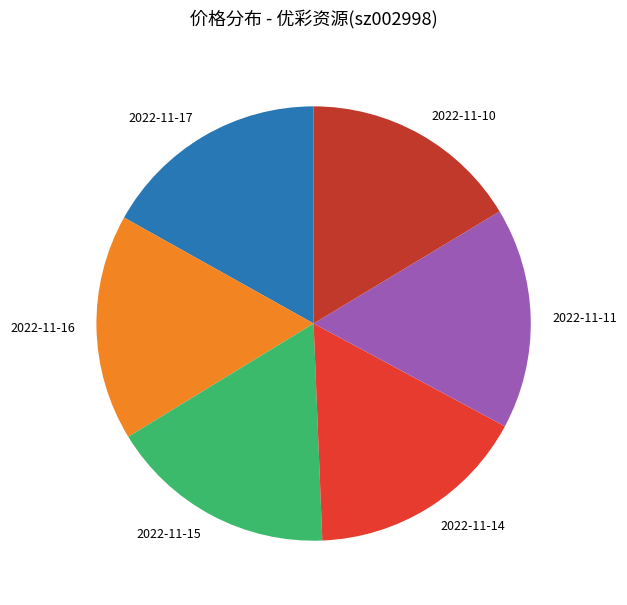

The 2022-11-17 slice represents 17% of the pie. True or false?

True